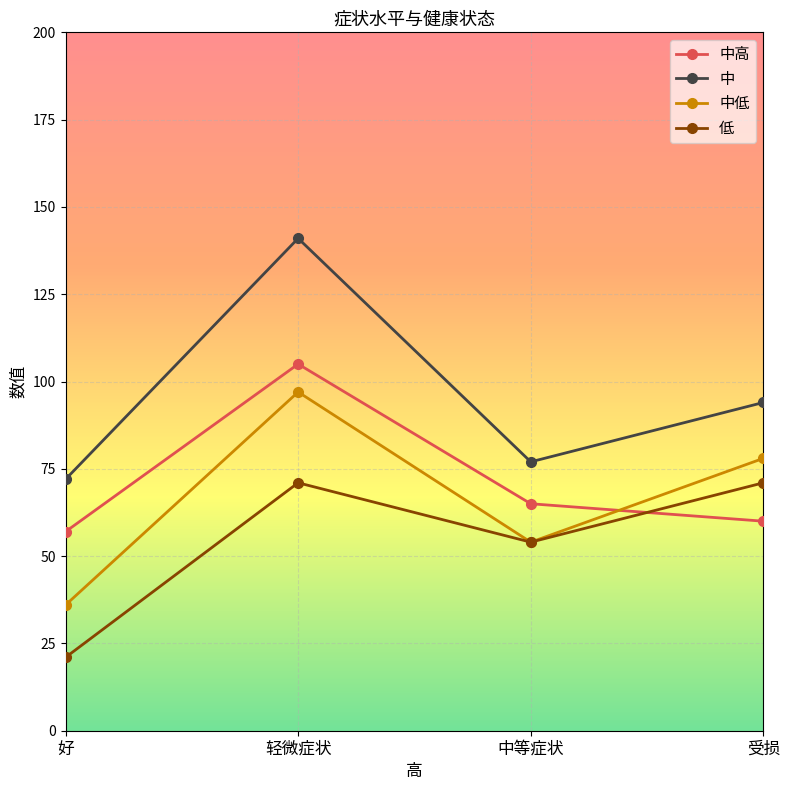

At which label is 中低 closest to 66?

中等症状